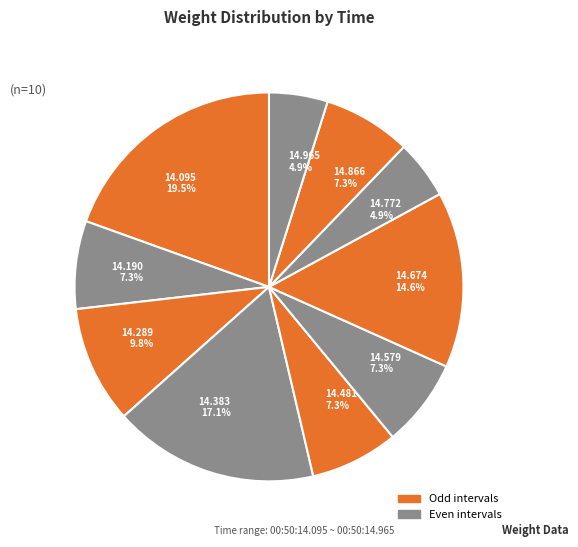

Combined, do 14.289 9.8% and 14.383 17.1% account for over 50%?

No